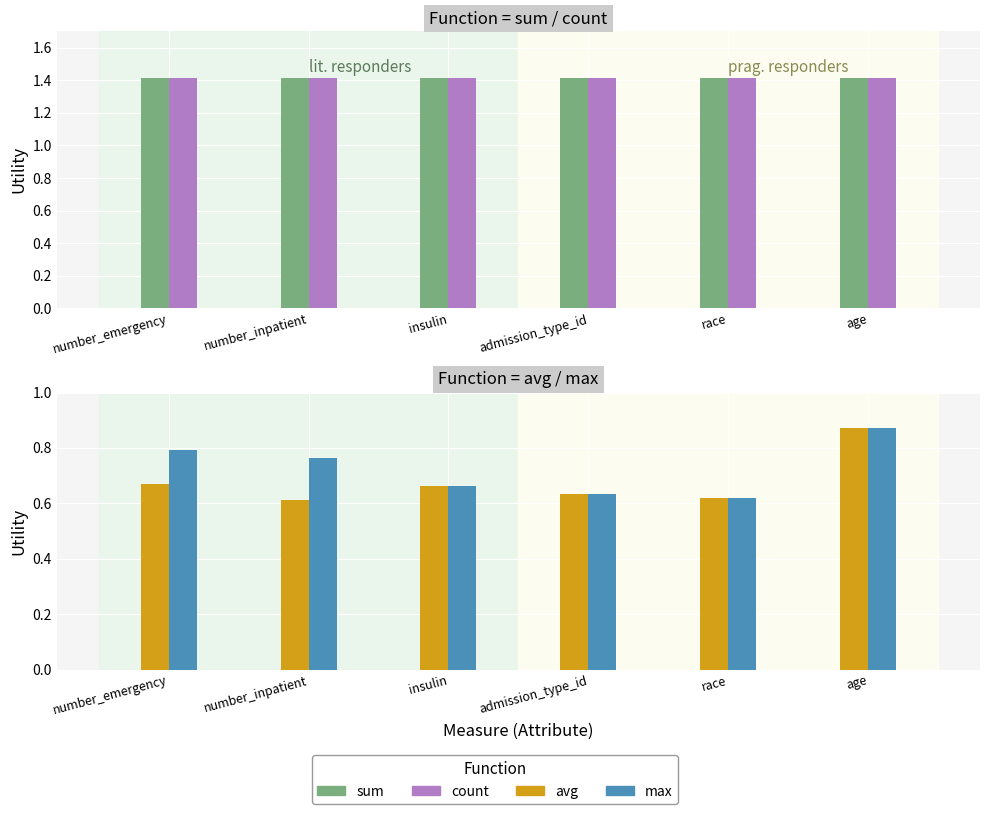

Between number_inpatient and age, which series saw the biggest shift?

avg